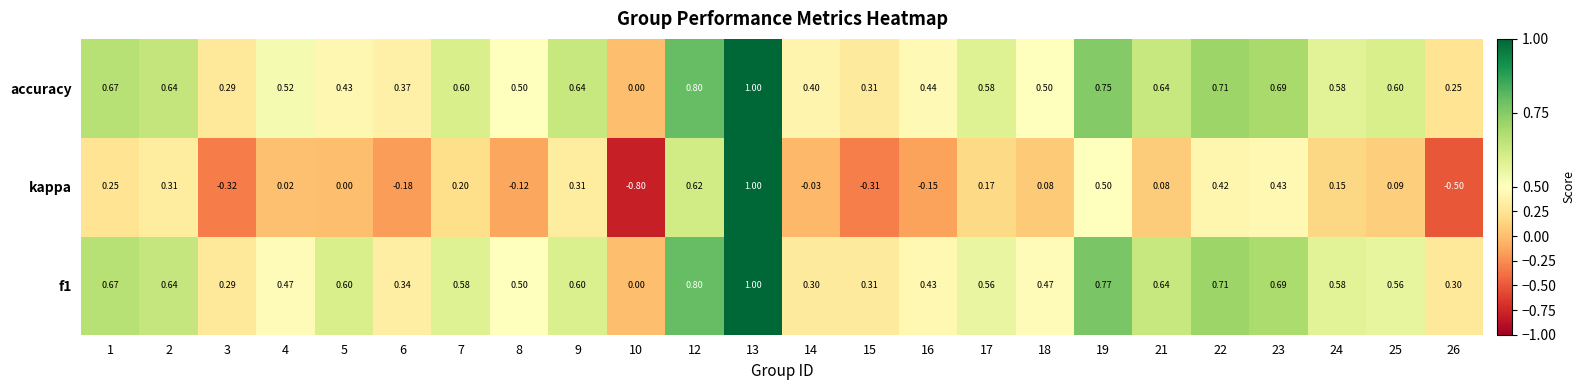

Which series has the largest total across all categories?

accuracy